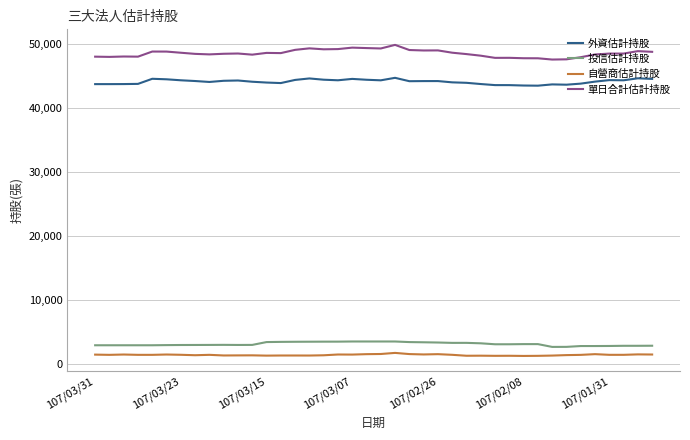

True or false: 單日合計估計持股 and 投信估計持股 intersect in this chart.

False